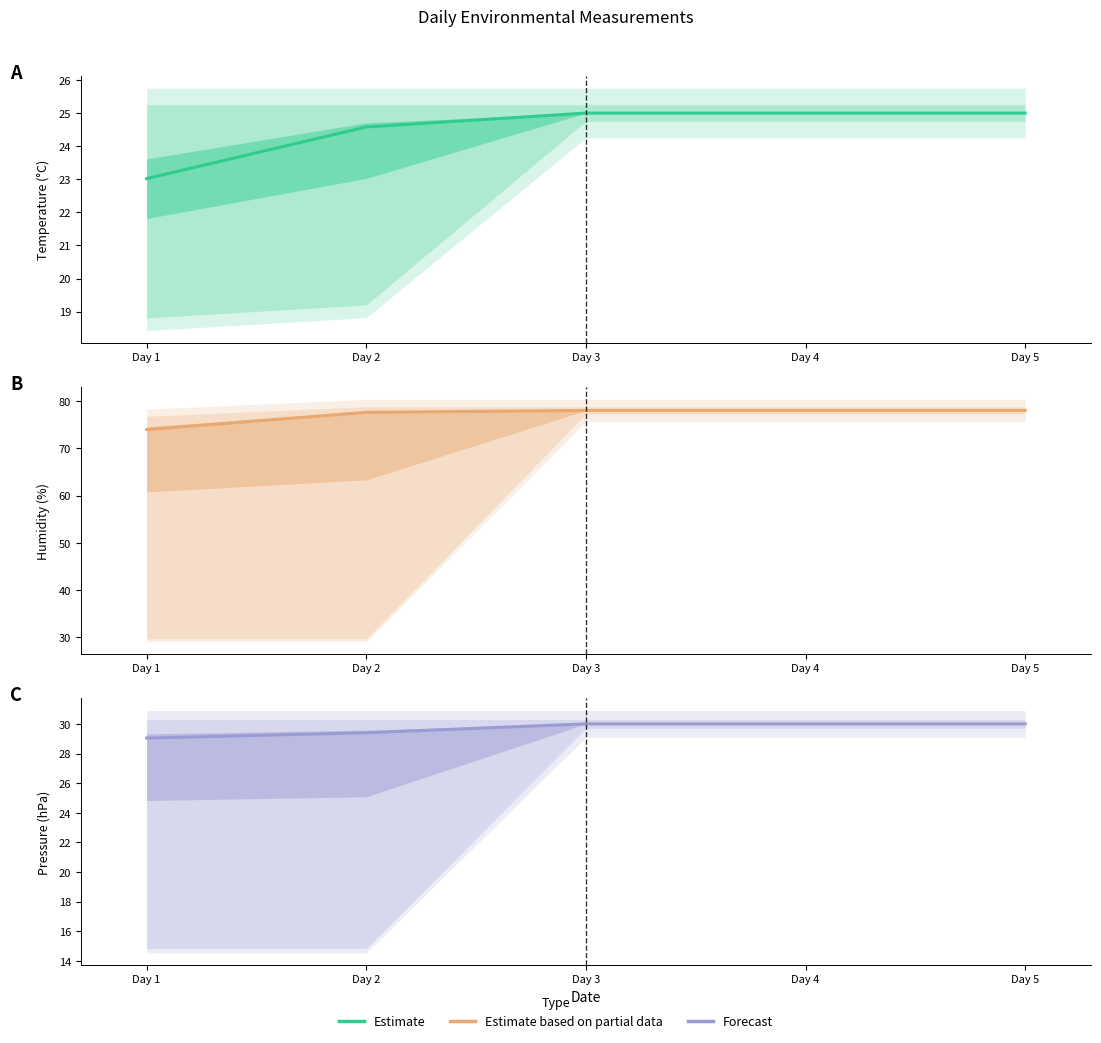

Which category has the highest value across all series?

Day 3